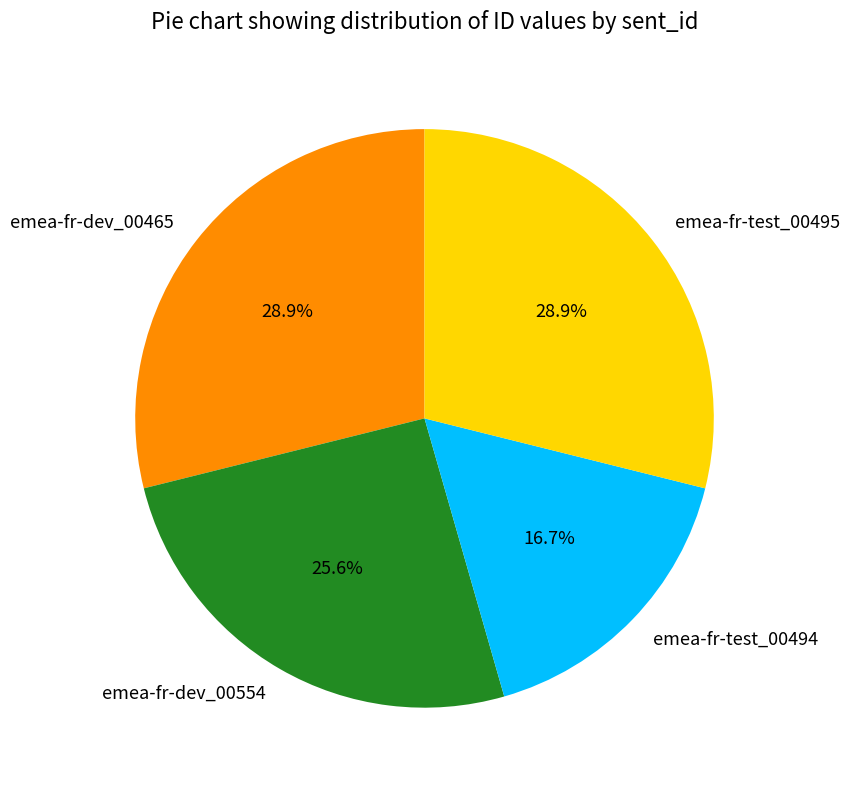

What is the smallest slice in the pie chart?

emea-fr-test_00494